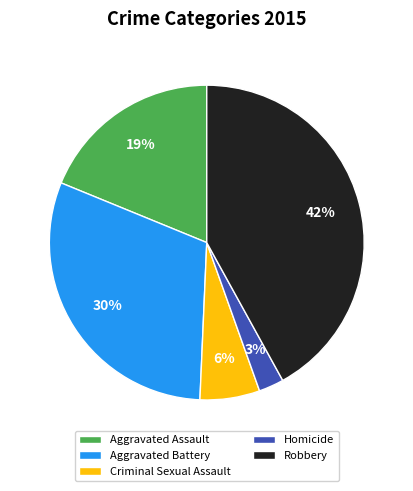

Is there a majority slice in this chart?

No